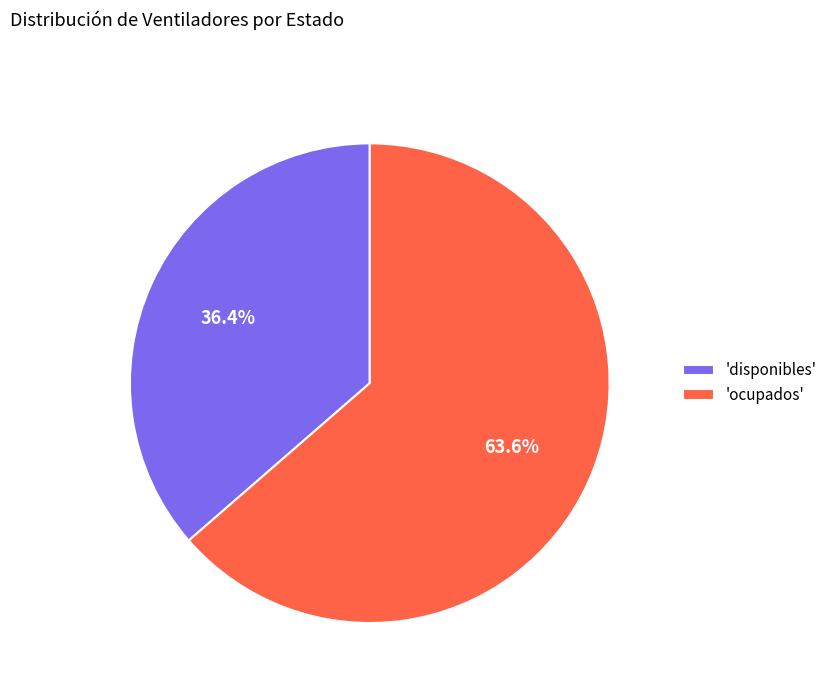

How many slices are in this pie chart?

2